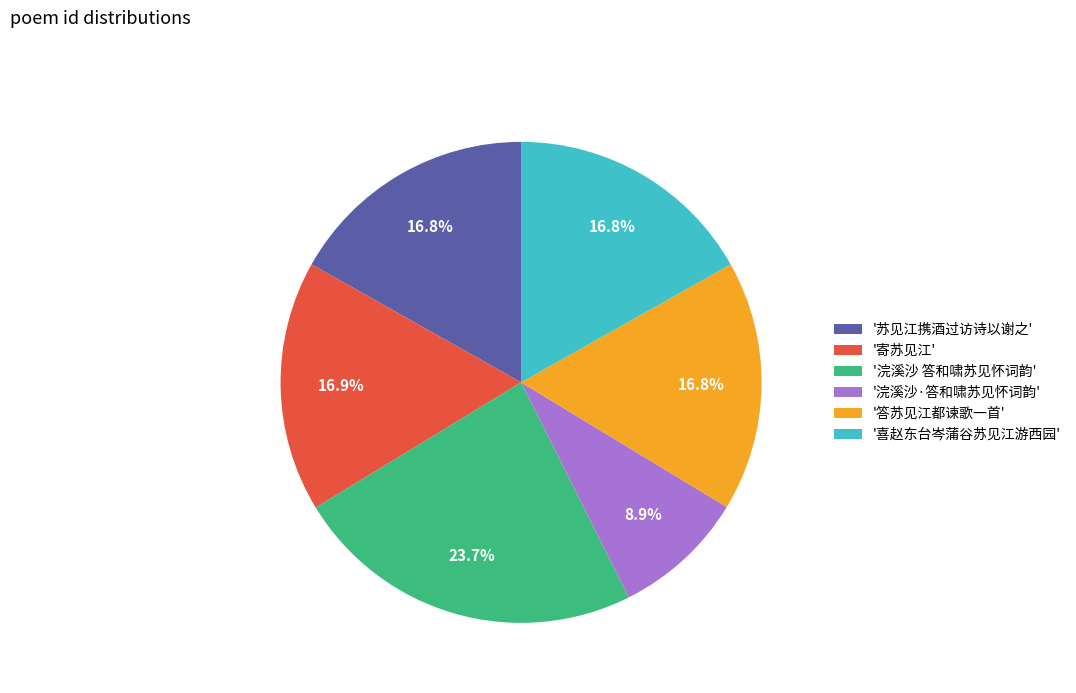

How much of the chart is everything except '寄苏见江'?

83.1%